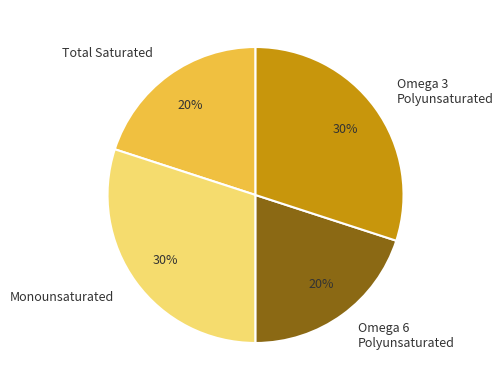

How many slices are in this pie chart?

4